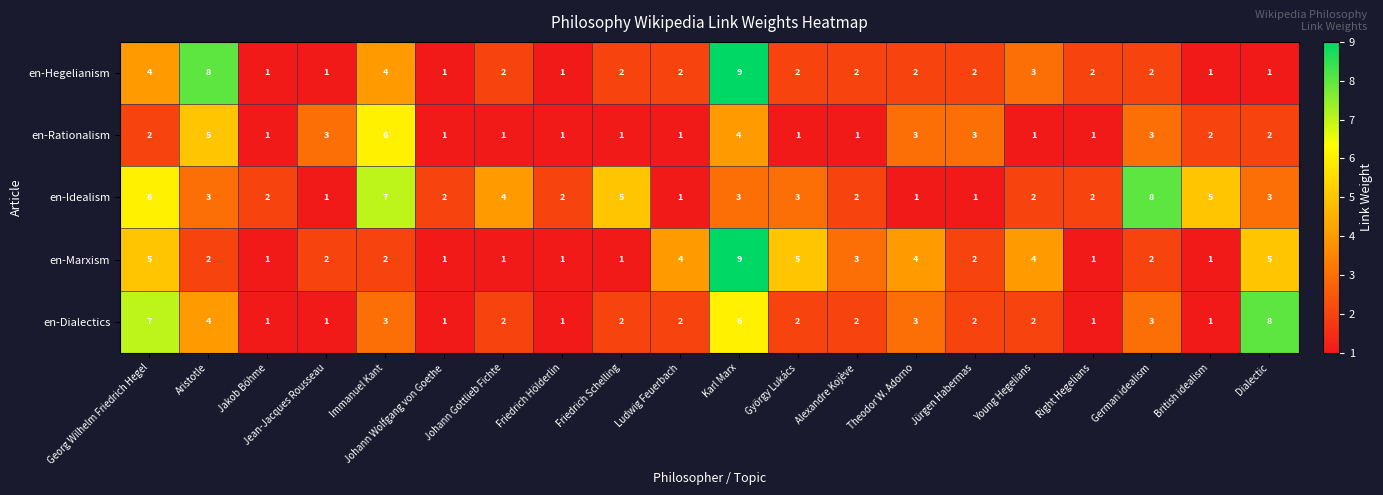

Between Immanuel Kant and Theodor W. Adorno, which series saw the biggest shift?

en-Idealism